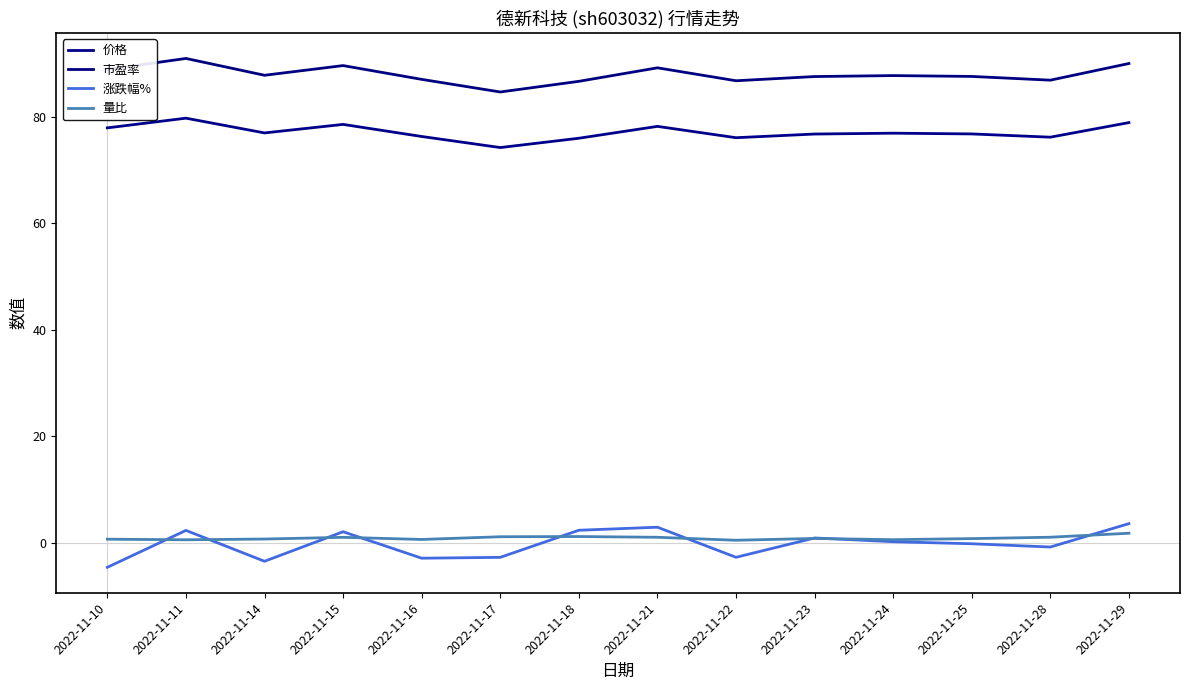

Is this an area chart (filled region under the line)?

No